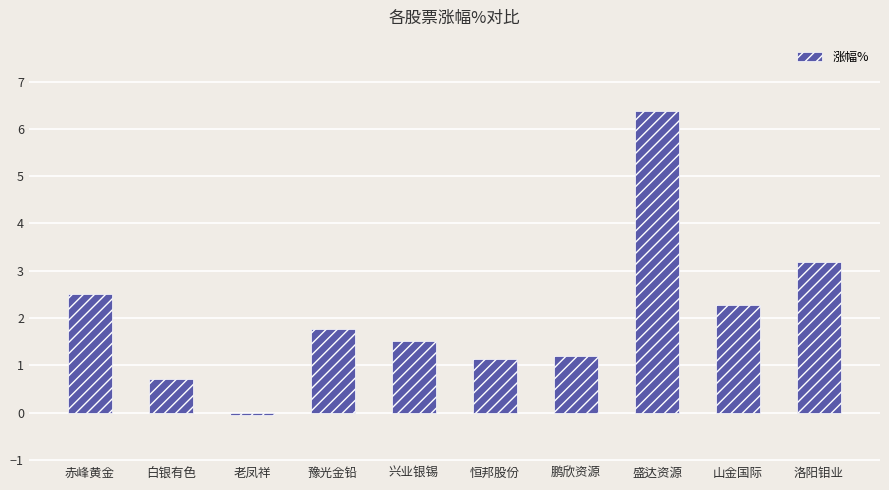

What is the label of the 8th bar from the left?

盛达资源